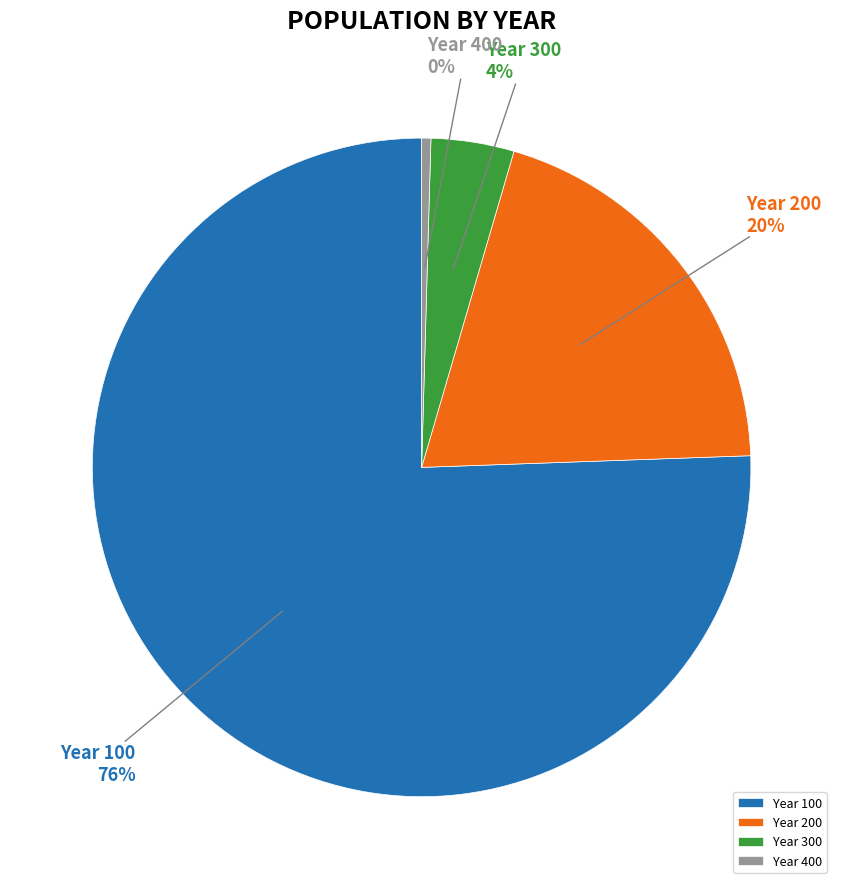

Is the sum of Year 200 and Year 400 greater than half?

No